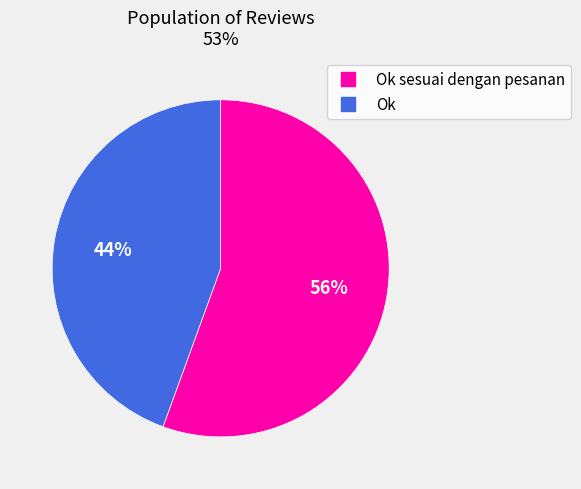

To the nearest percent, what is the average slice percentage?

50%